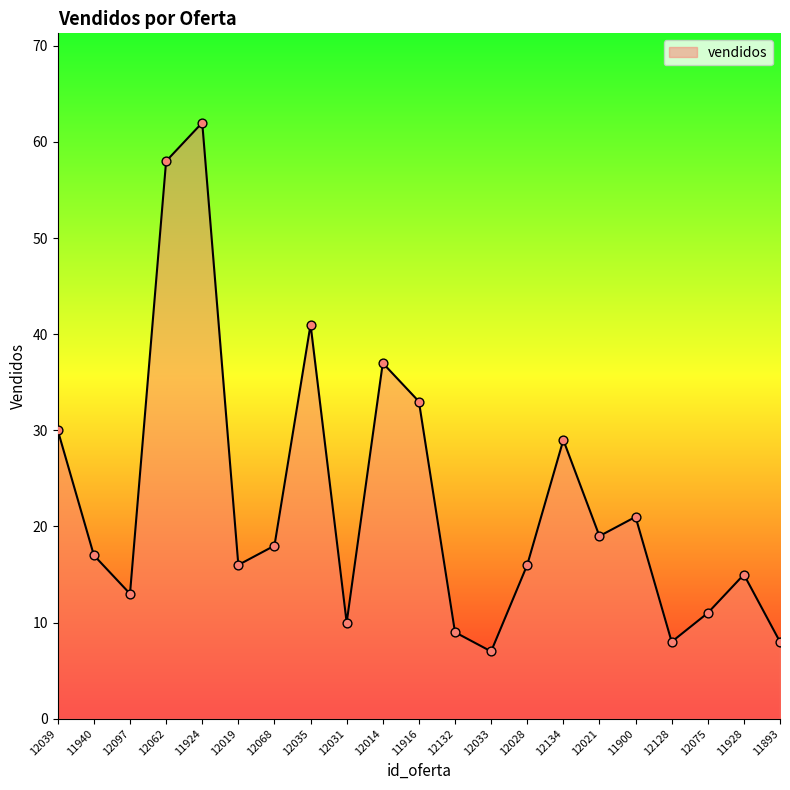

Which has a higher value, 12033 or 12062?

12062